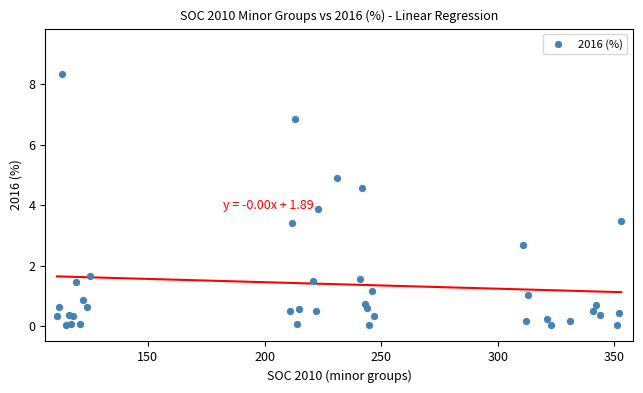

What Y value in the scatter plot is closest to 4?

3.9